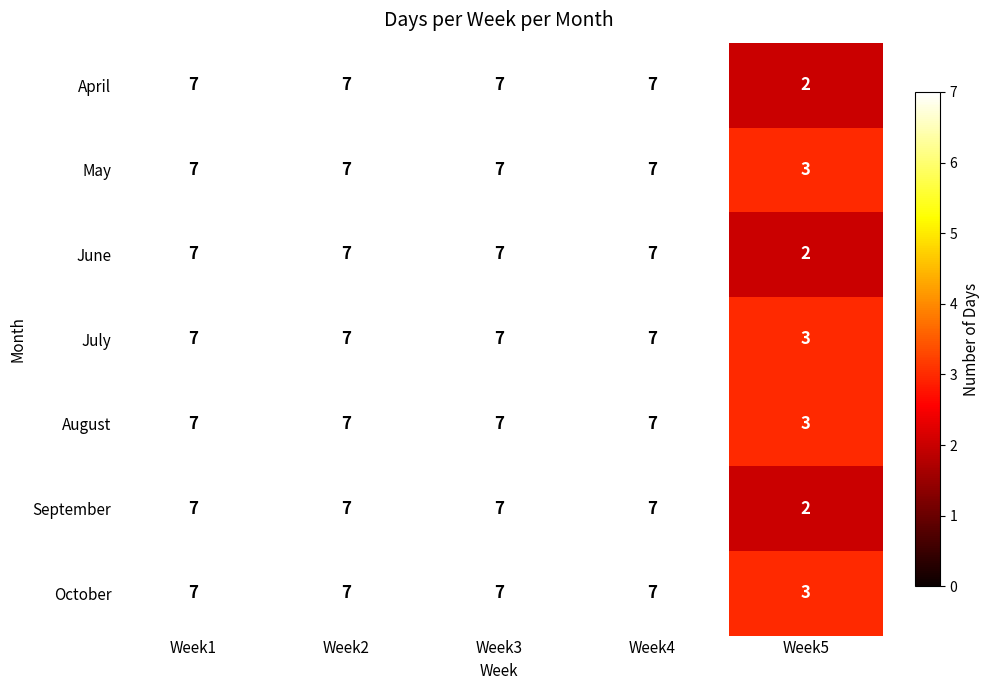

Is it true that August equals 7 at Week1?

True